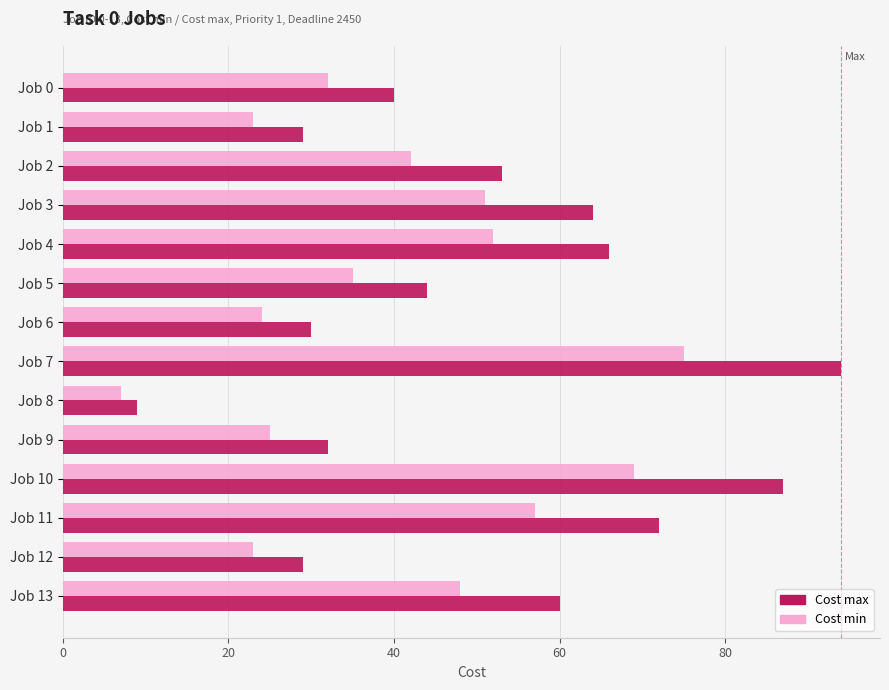

Which series has the largest range (max minus min)?

Cost max